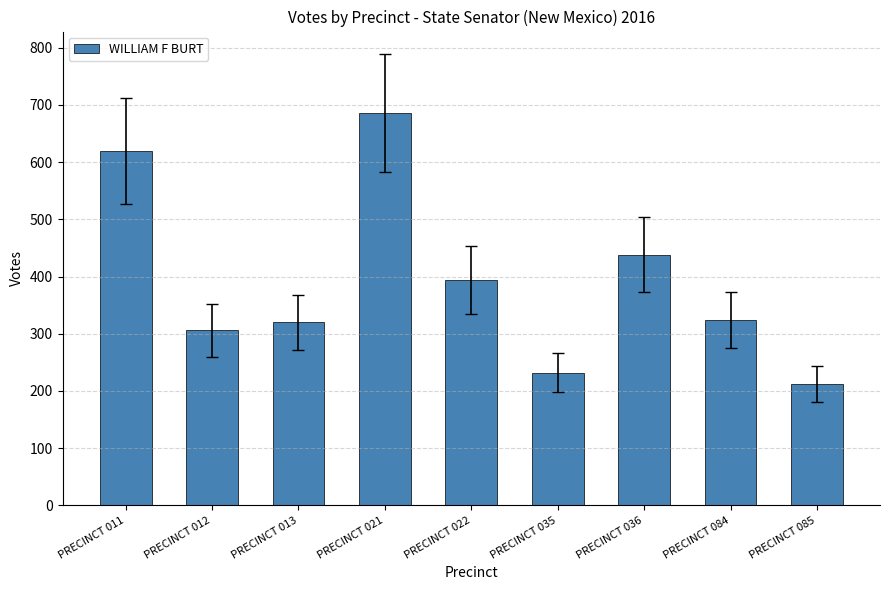

Are the bars horizontal?

No